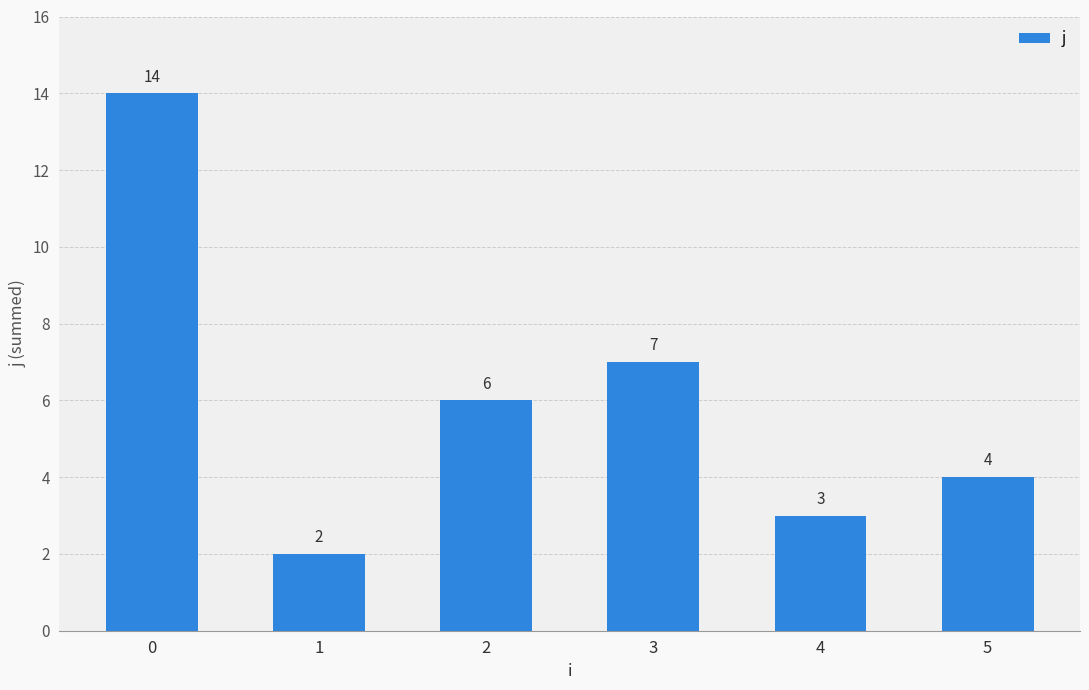

What value does the data have at 4?

3